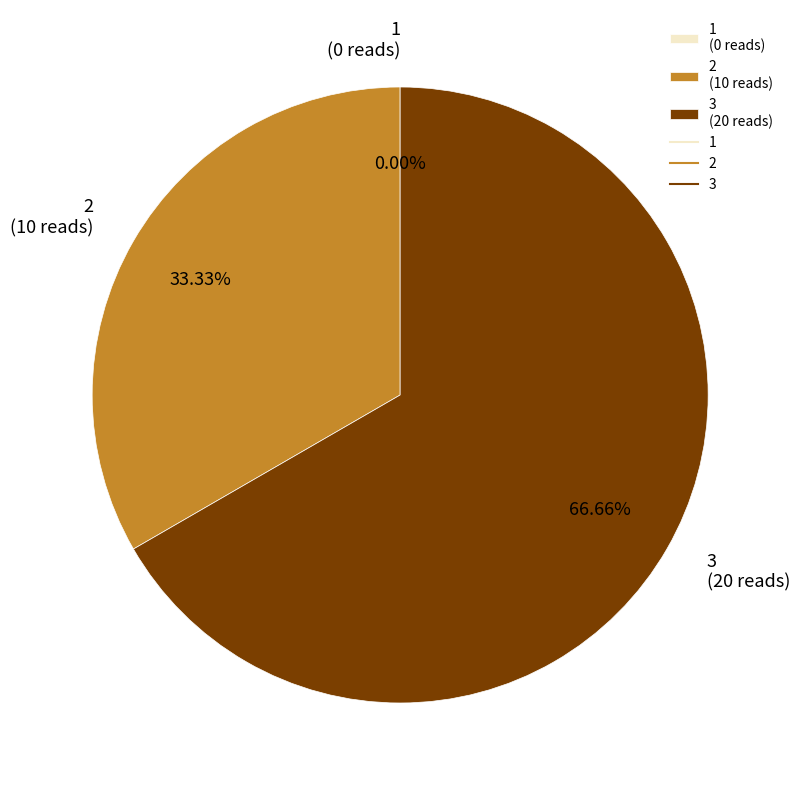

Does 3 (20 reads) represent more than half of the total?

Yes